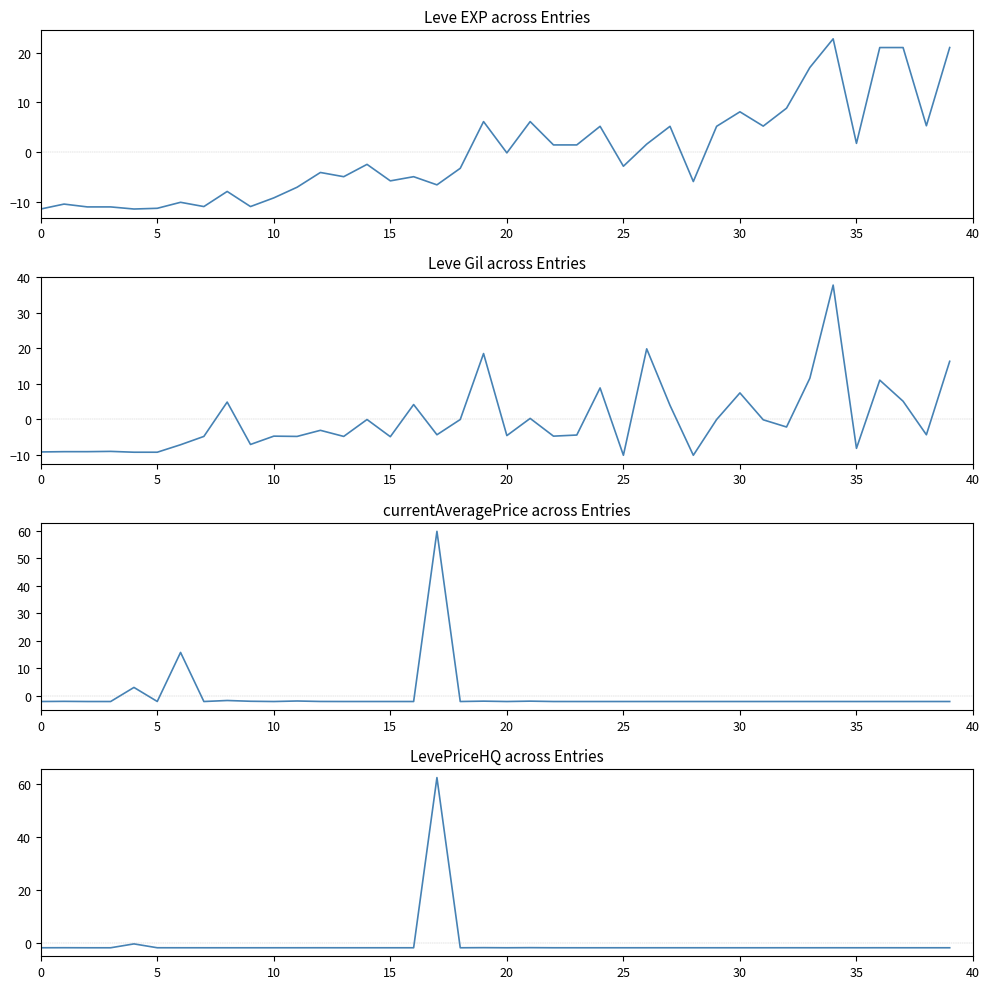

What is the greatest value displayed?

62.4